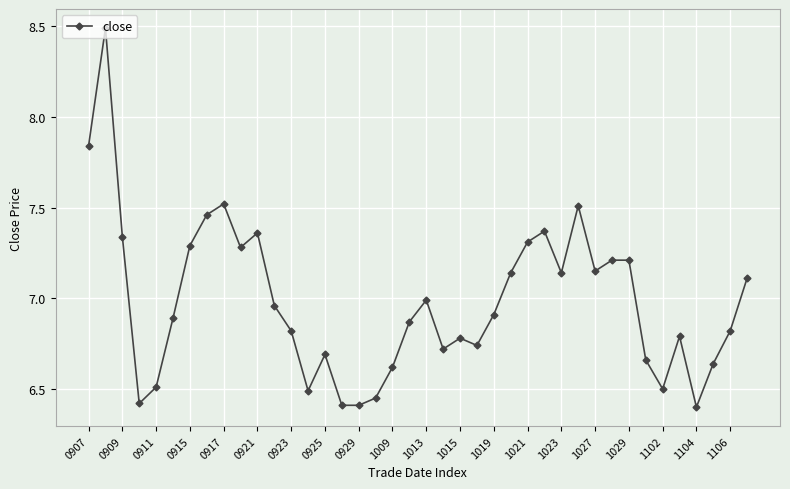

What is the greatest value displayed?

8.5